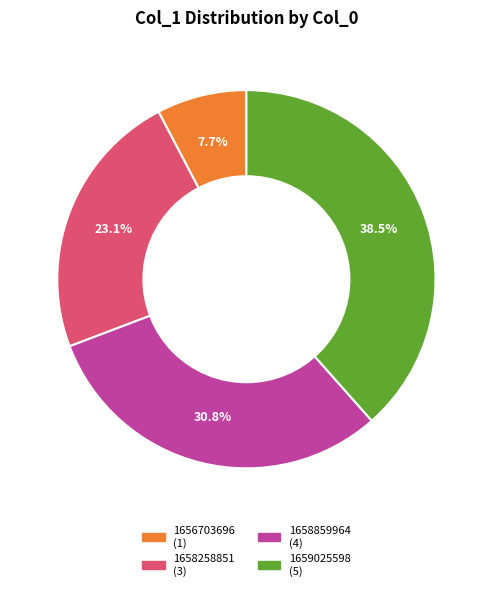

Is there a majority slice in this chart?

No